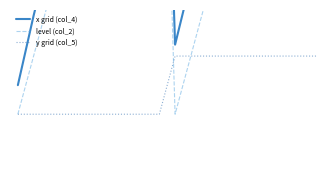

The value of y grid (col_5) at 5 is 1.0. True or false?

True